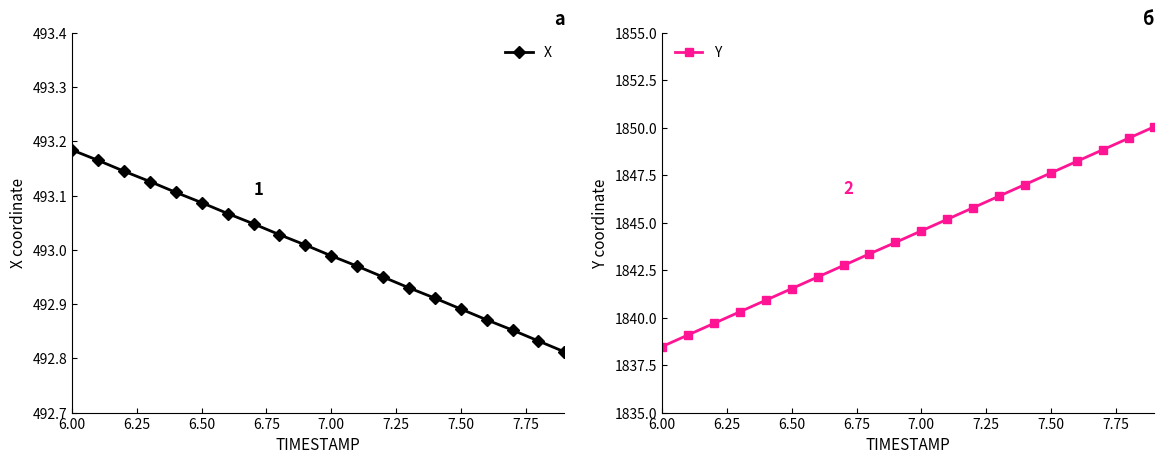

How many lines are shown in the chart?

2